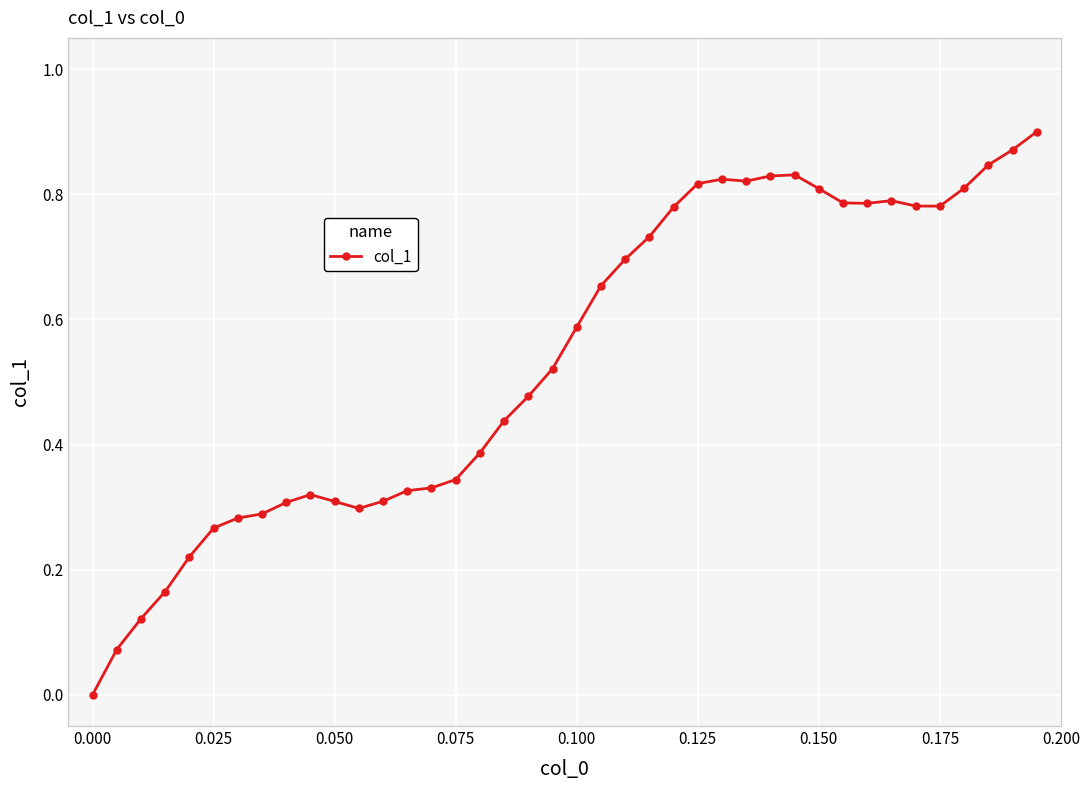

What is the sum of all values?

21.5